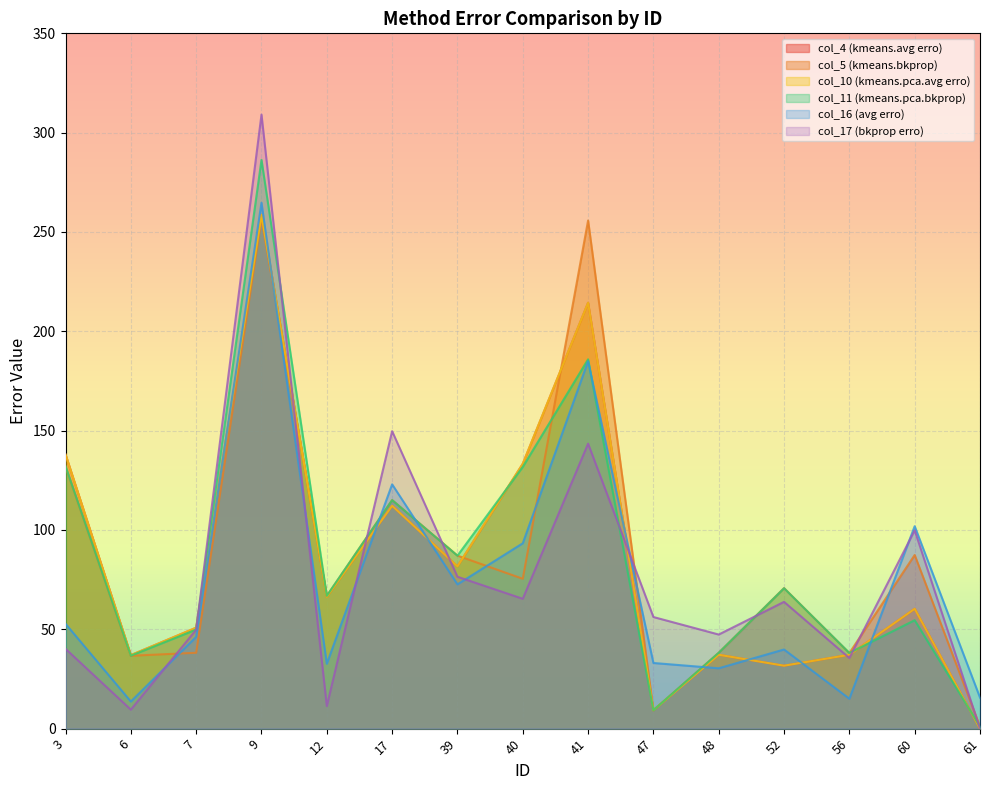

How many interior local valleys does the col_10 (kmeans.pca.avg erro) series have?

5